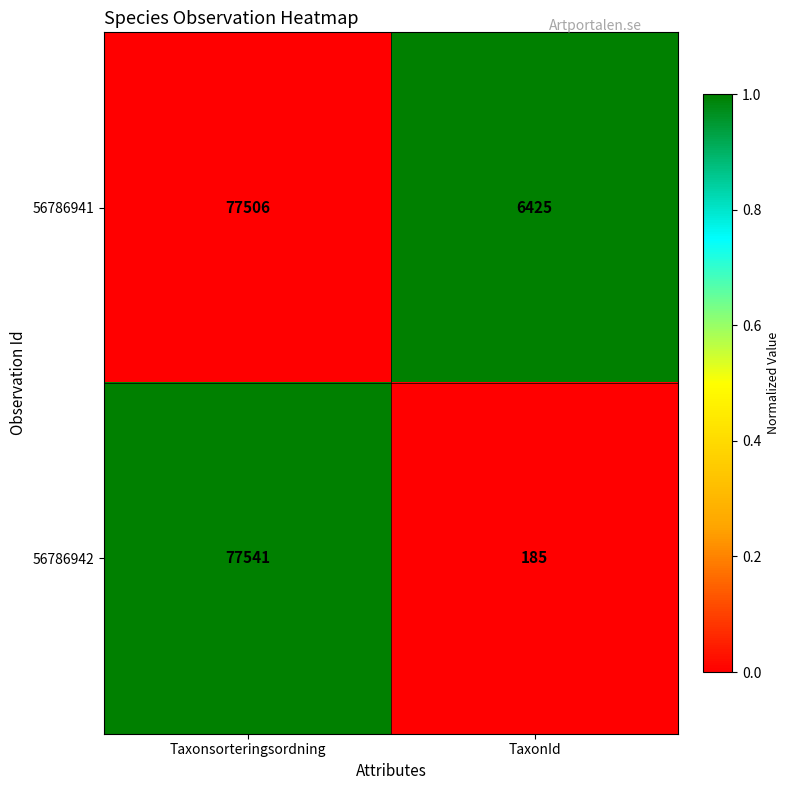

What is the difference between the 56786942 values at TaxonId and Taxonsorteringsordning?

77356